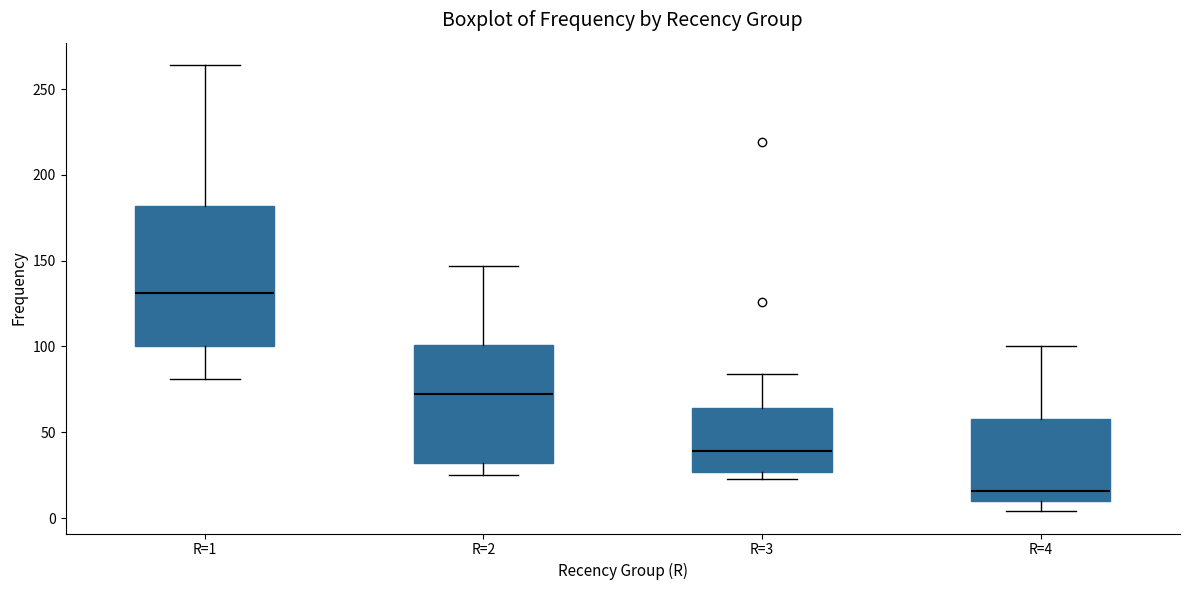

Comparing the boxes themselves (not the whiskers), which one is the tallest?

R=1